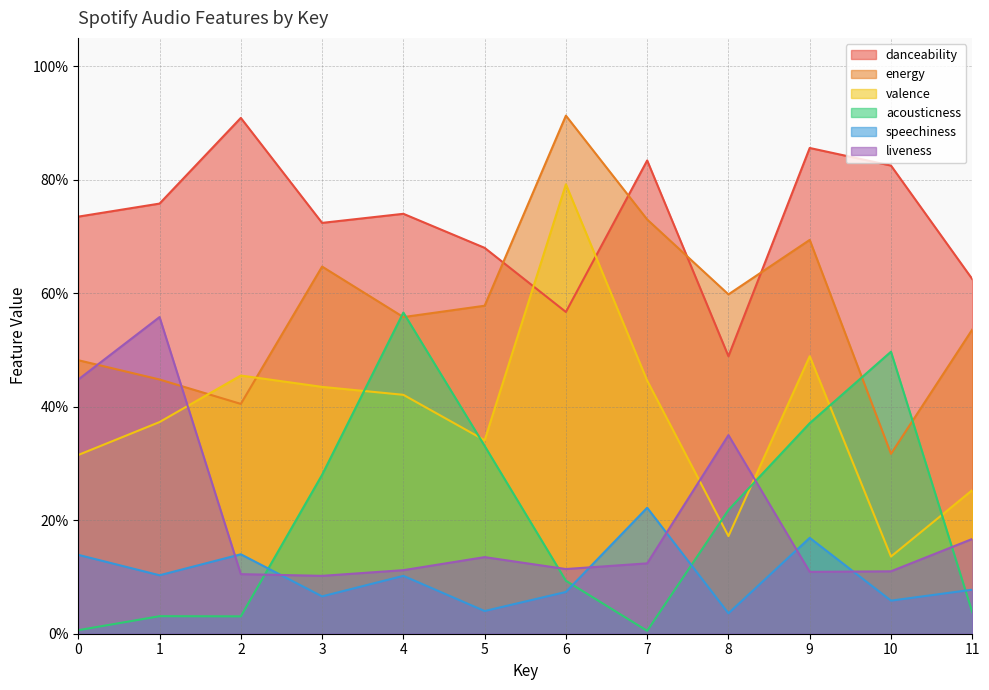

True or false: speechiness and danceability intersect in this chart.

False